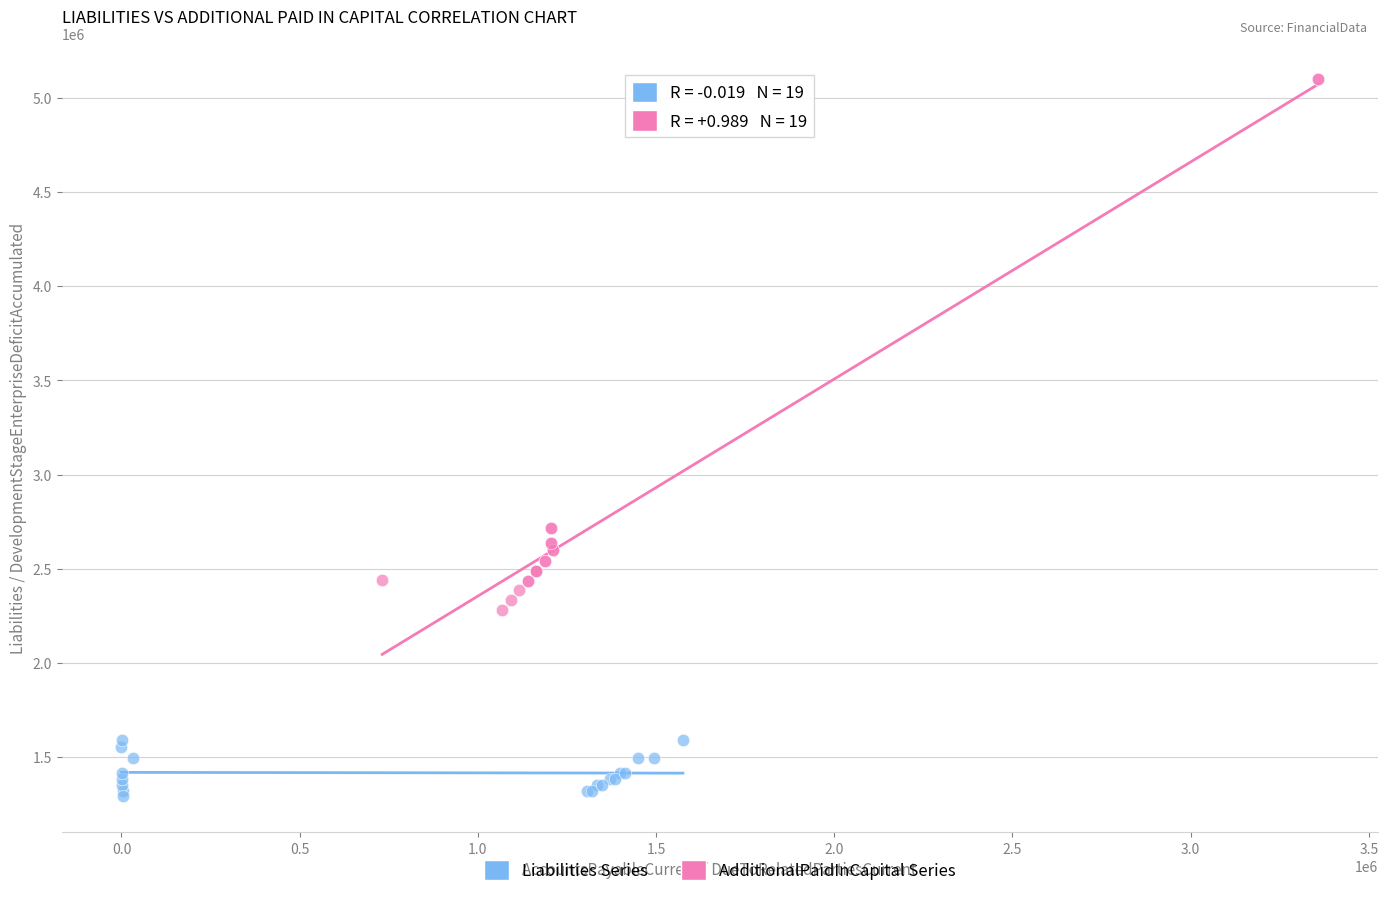

Which series contains the lowest Y value?

Liabilities Series